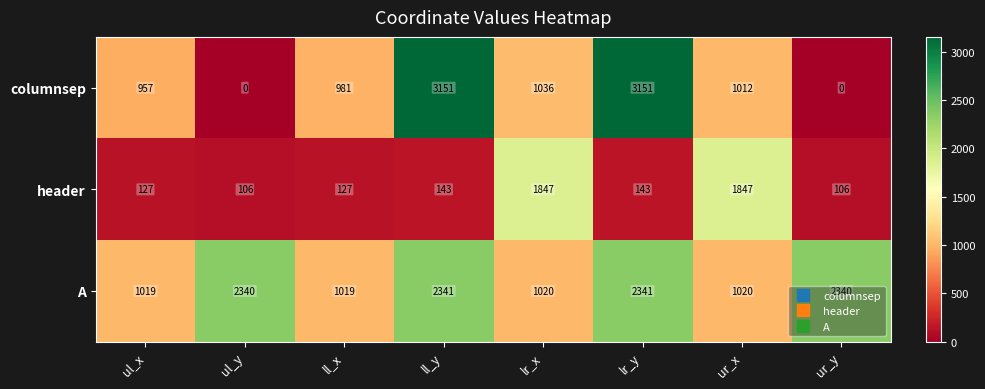

What is the sum of the header values at ur_x and ul_x?

1974